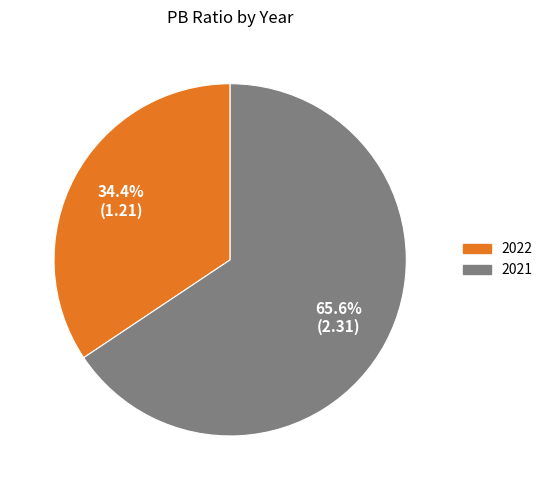

To the nearest percent, what portion does 2022 represent?

34%